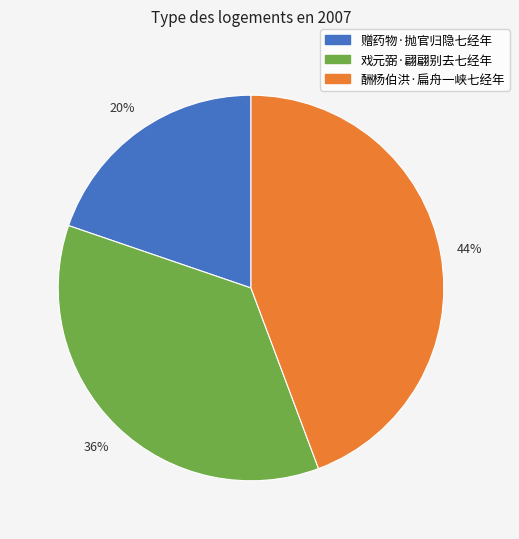

True or false: 赠药物·抛官归隐七经年 accounts for 20% of the total.

True